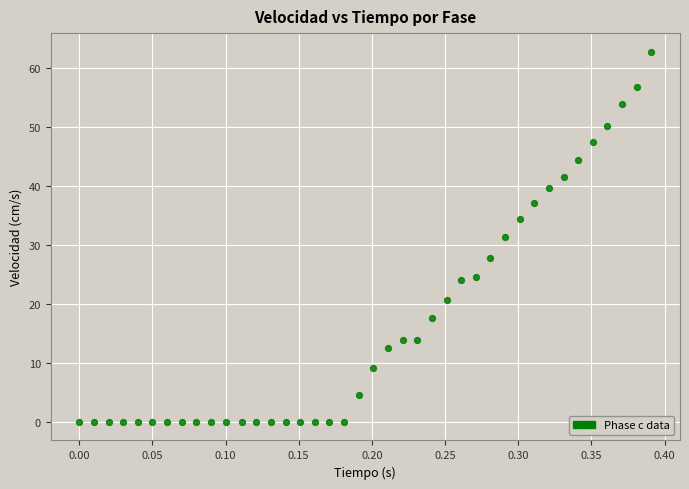

What is the range of Y values (max minus min)?

62.9